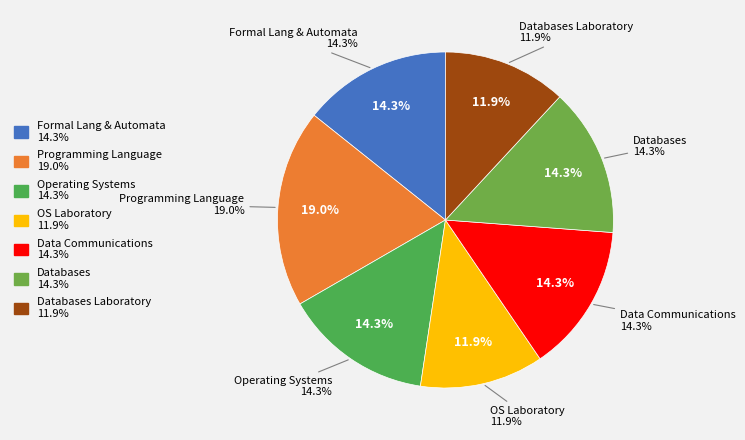

Which category has the biggest portion of the pie?

Programming Language